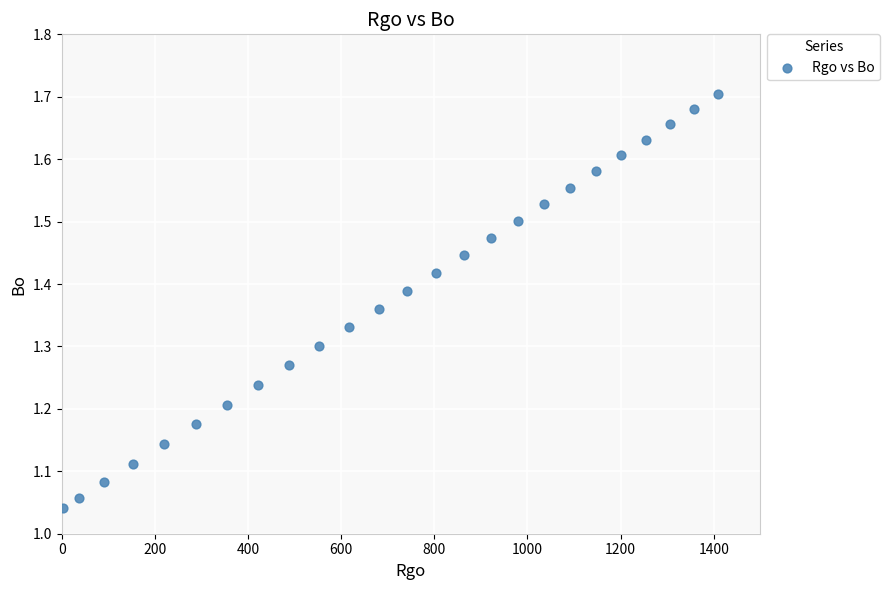

What is the range of Y values (max minus min)?

0.7